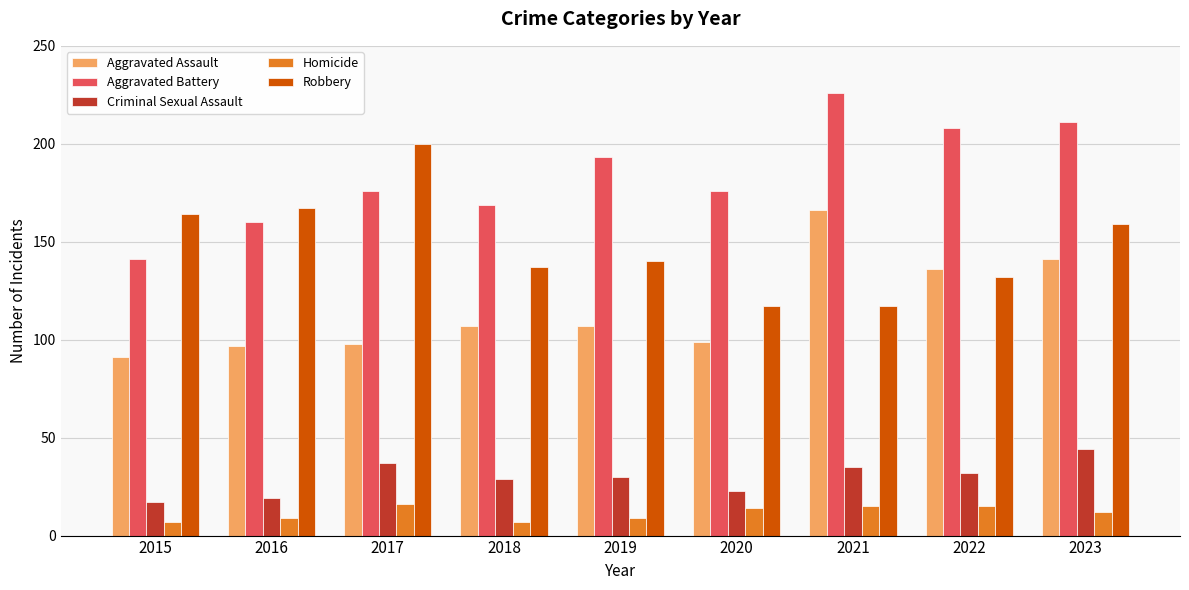

Between 2019 and 2023, which series saw the biggest shift?

Aggravated Assault